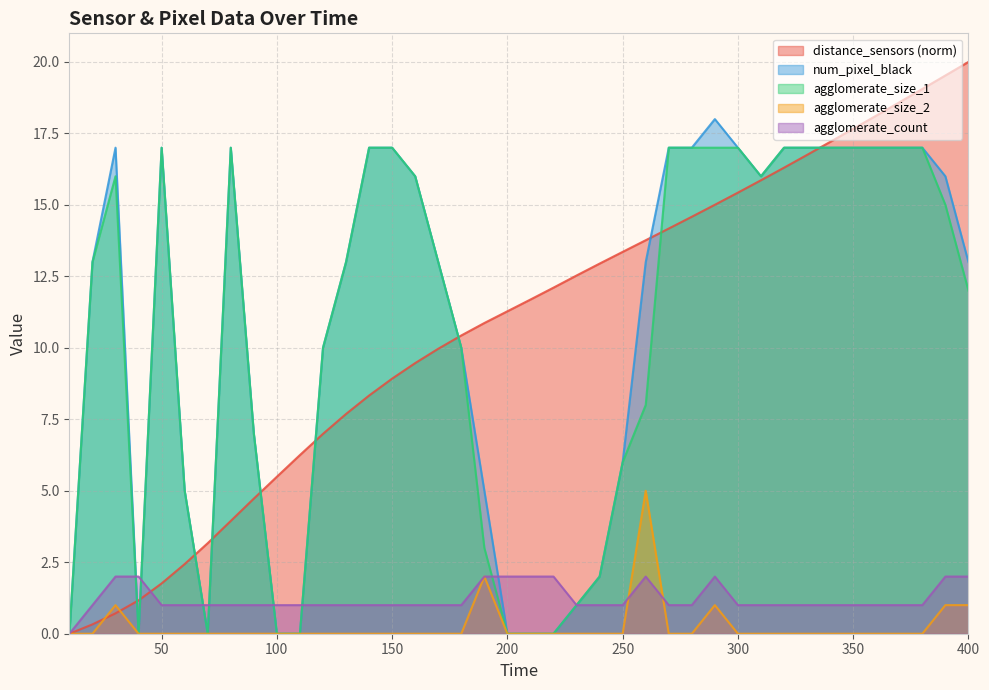

What are all the series names shown in the legend?

distance_sensors (norm), num_pixel_black, agglomerate_size_1, agglomerate_size_2, agglomerate_count